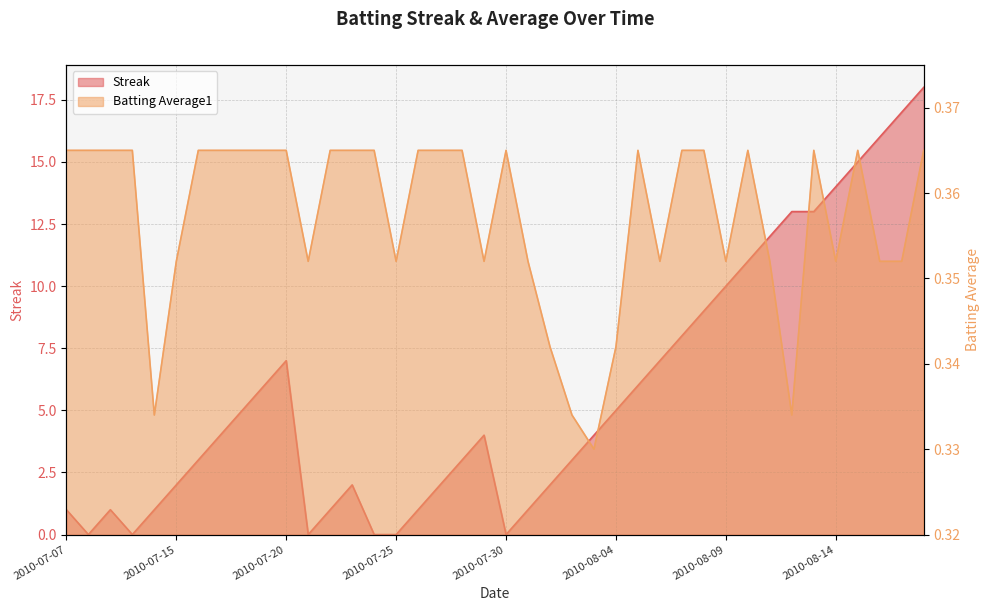

What position from the left is 2010-07-22?

13